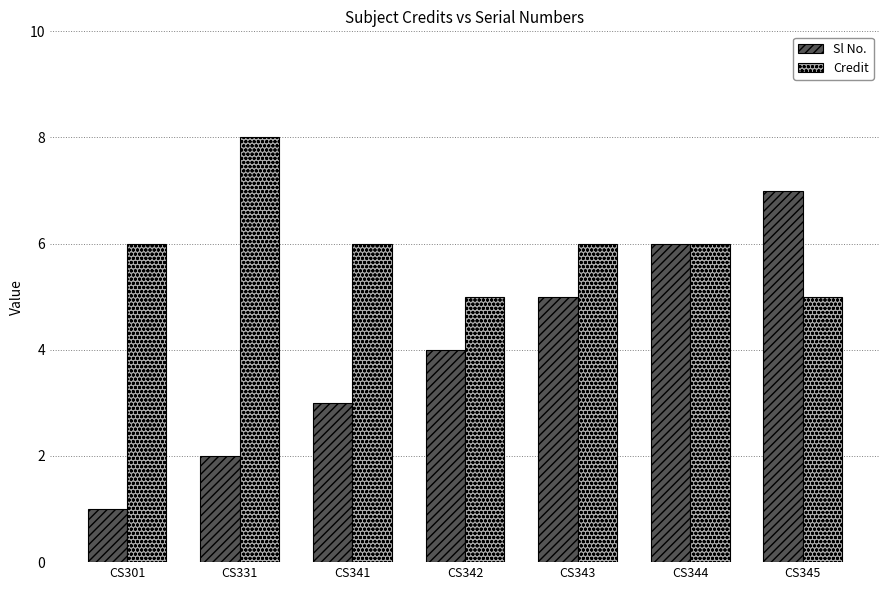

Reading left to right, what are all the values shown in this chart?

Sl No.: CS301=1	CS331=2	CS341=3	CS342=4	CS343=5	CS344=6	CS345=7
Credit: CS301=6	CS331=8	CS341=6	CS342=5	CS343=6	CS344=6	CS345=5